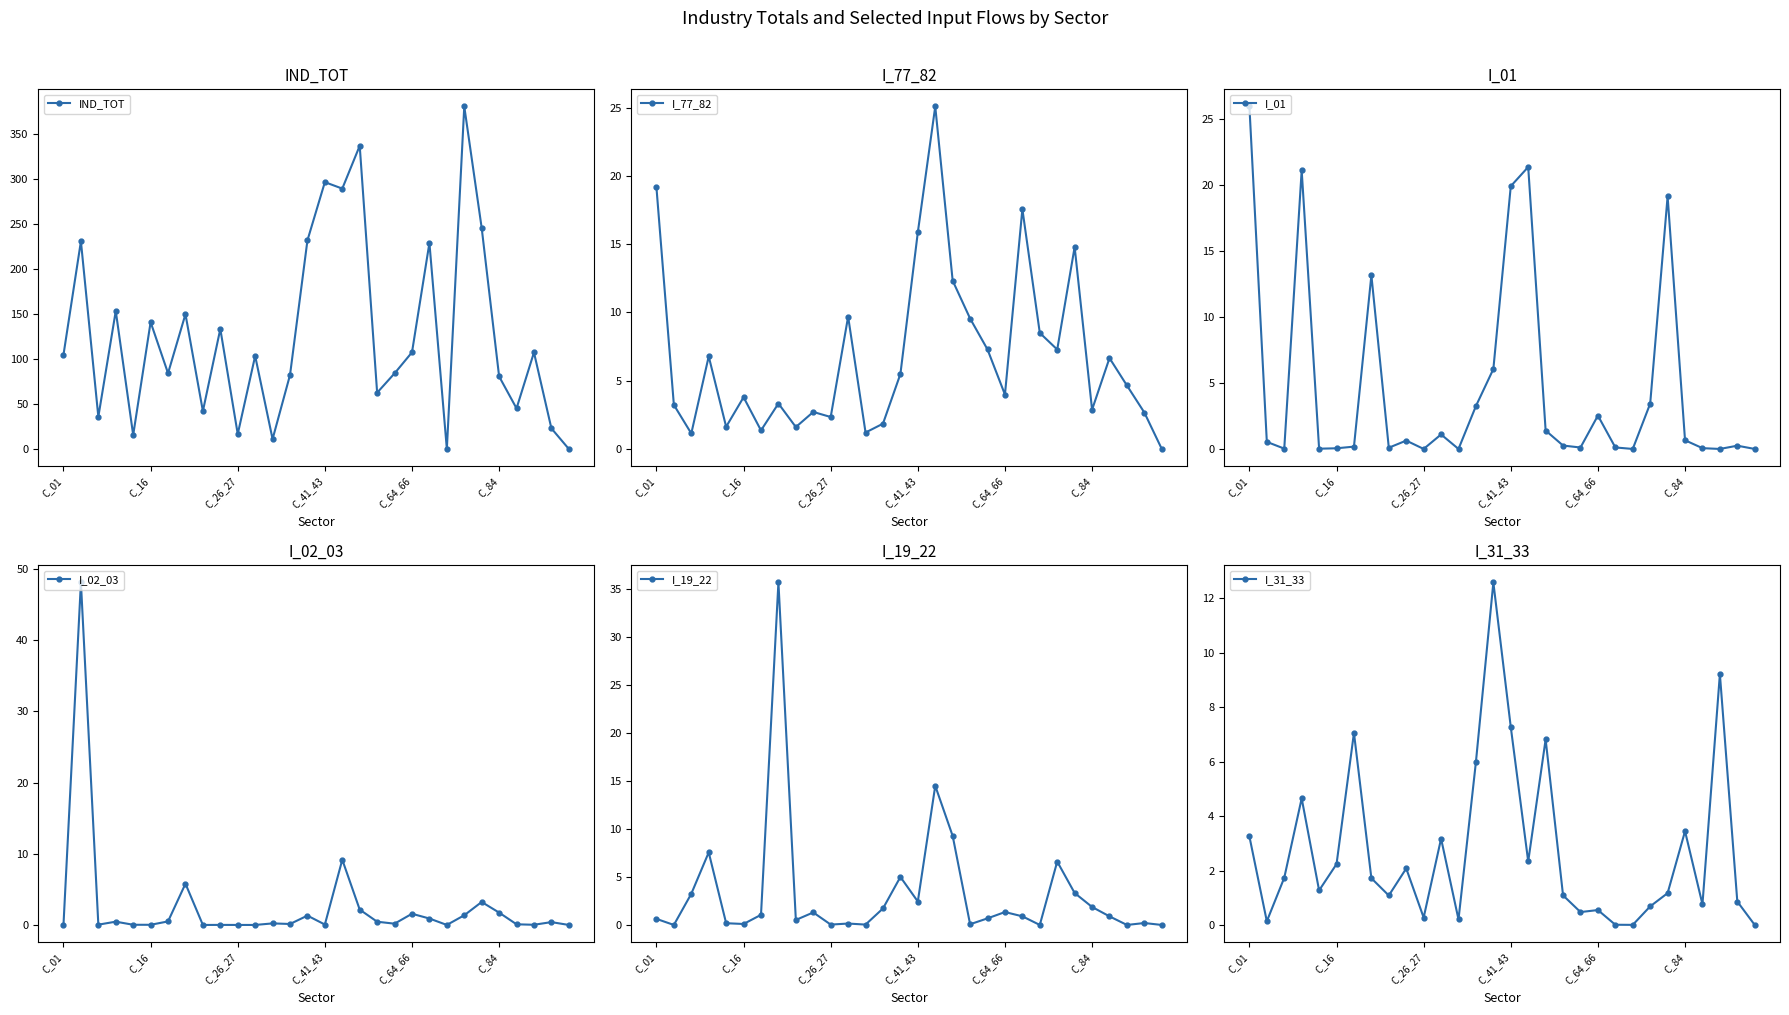

Which category has the highest value in the I_01 series?

C_01